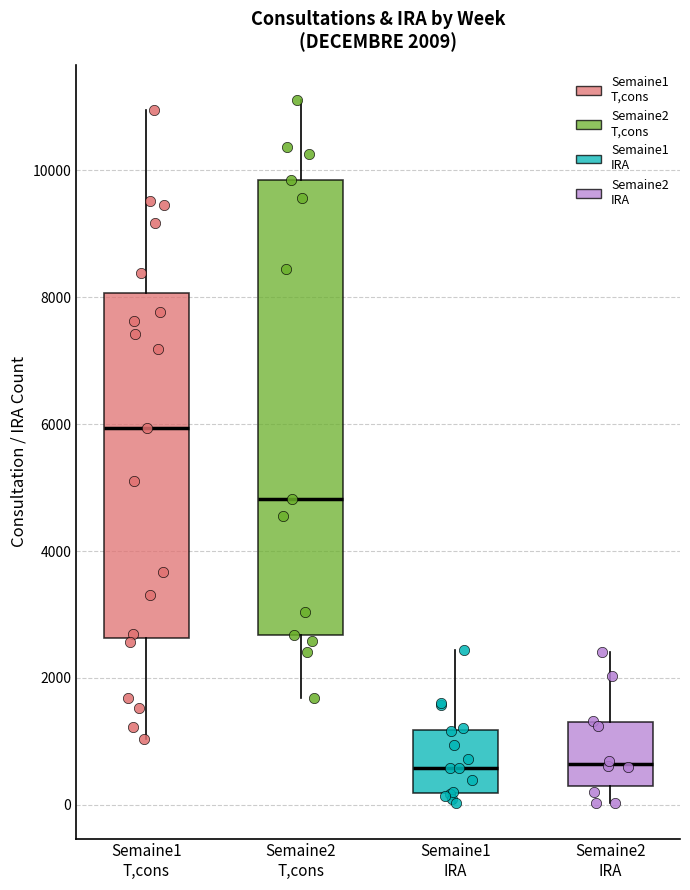

Comparing the boxes themselves (not the whiskers), which one is the tallest?

Semaine2 T,cons